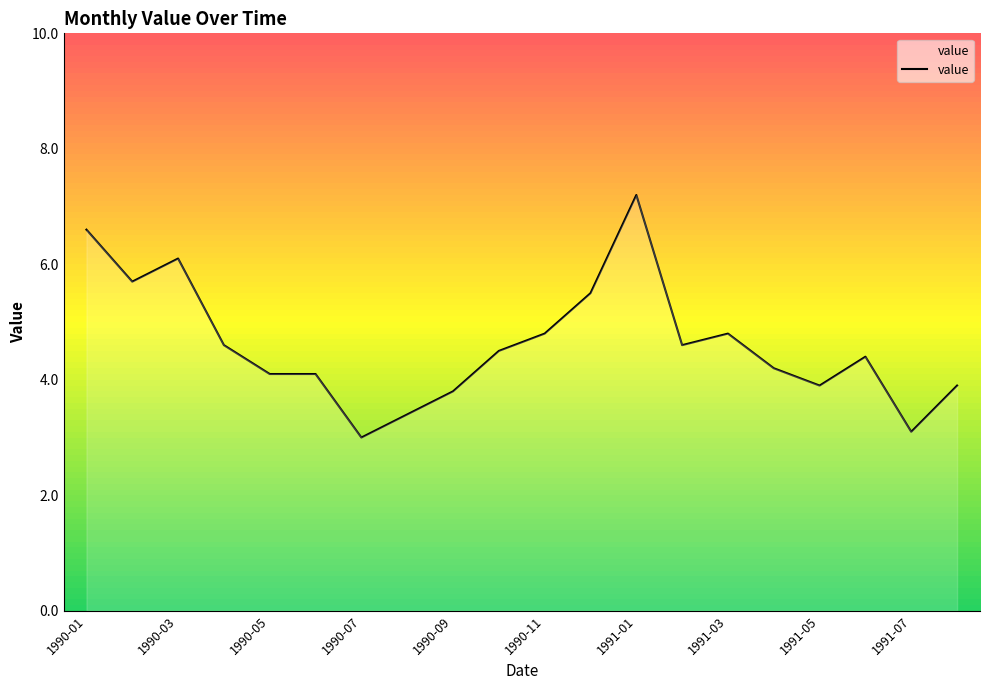

What is the difference between the maximum and minimum values?

4.2